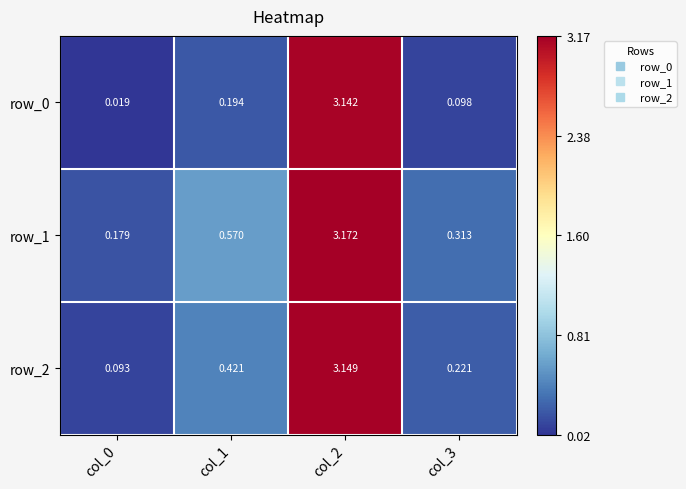

Is the value of row_2 at col_2 greater than the value of row_1 at col_3?

Yes